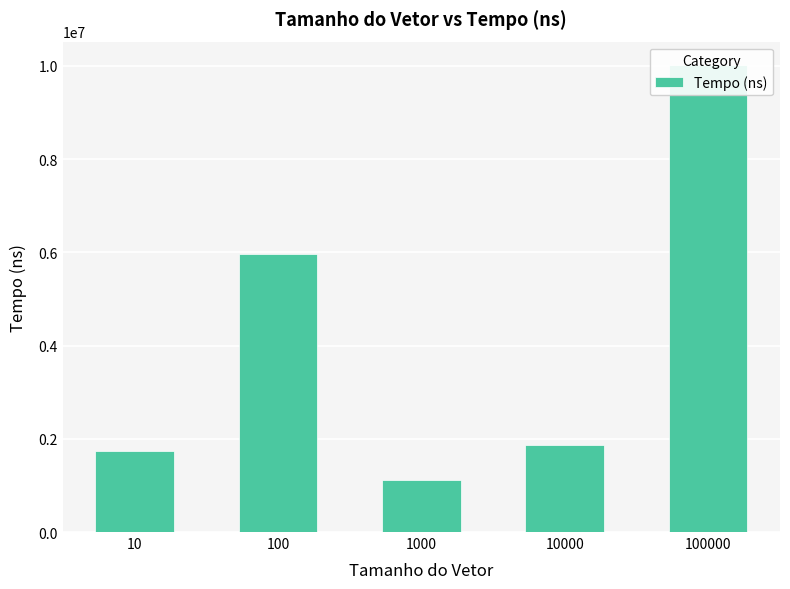

Rank the categories by value from lowest to highest.

1000, 10, 10000, 100, 100000